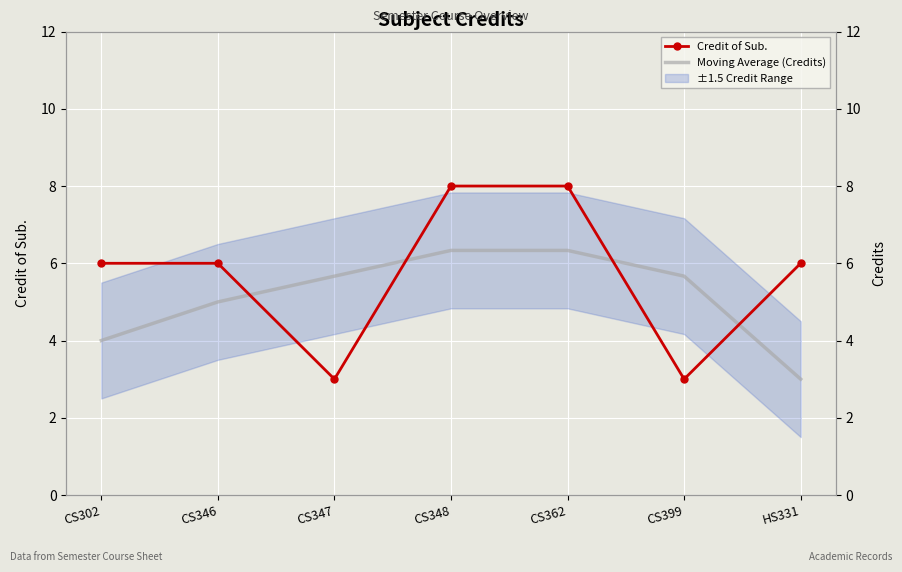

How many values in the Credit of Sub. series exceed 6?

2